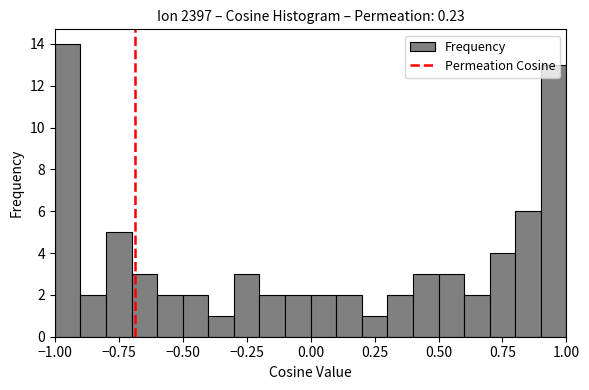

Around what value on the x-axis is the tallest bar? Give the approximate position of its centre, as read against the axis.

-0.95